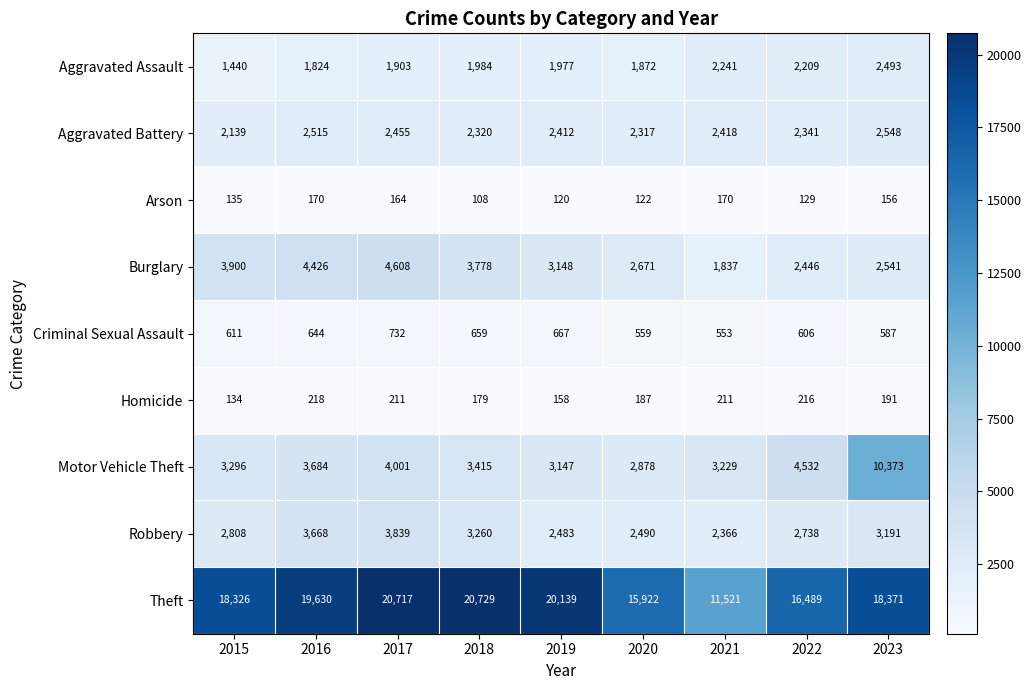

How many data points in Arson are less than 135?

4